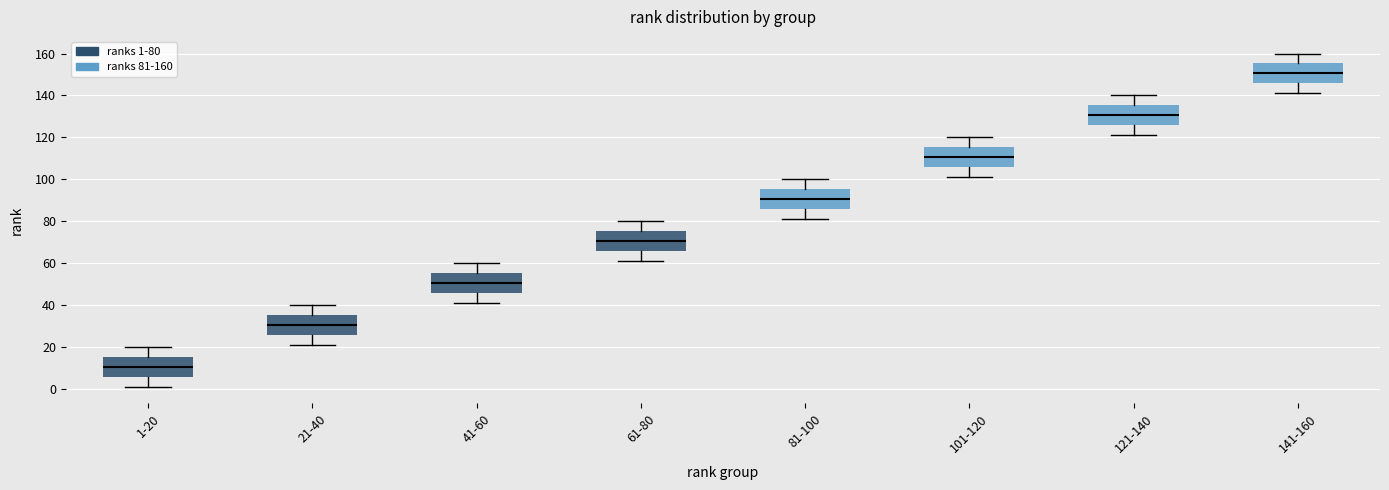

Reading left to right, transcribe this box plot: for each box, give where its median line is, the range the box spans, and where its two whiskers end, as read against the y-axis. The values are not printed on the chart, so give them approximately, as read against the axis.

1-20: median 10, box 6 to 16, whiskers 2 to 20
21-40: median 30, box 26 to 36, whiskers 22 to 40
41-60: median 50, box 46 to 56, whiskers 42 to 60
61-80: median 70, box 66 to 76, whiskers 62 to 80
81-100: median 90, box 86 to 96, whiskers 82 to 100
101-120: median 110, box 106 to 116, whiskers 102 to 120
121-140: median 130, box 126 to 136, whiskers 122 to 140
141-160: median 150, box 146 to 156, whiskers 142 to 160